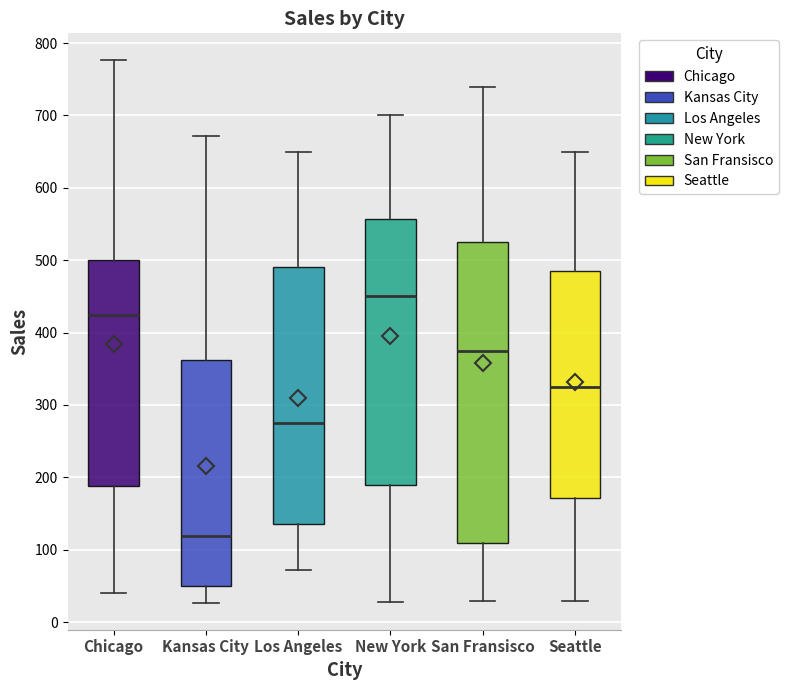

Which box's median line is the highest?

New York